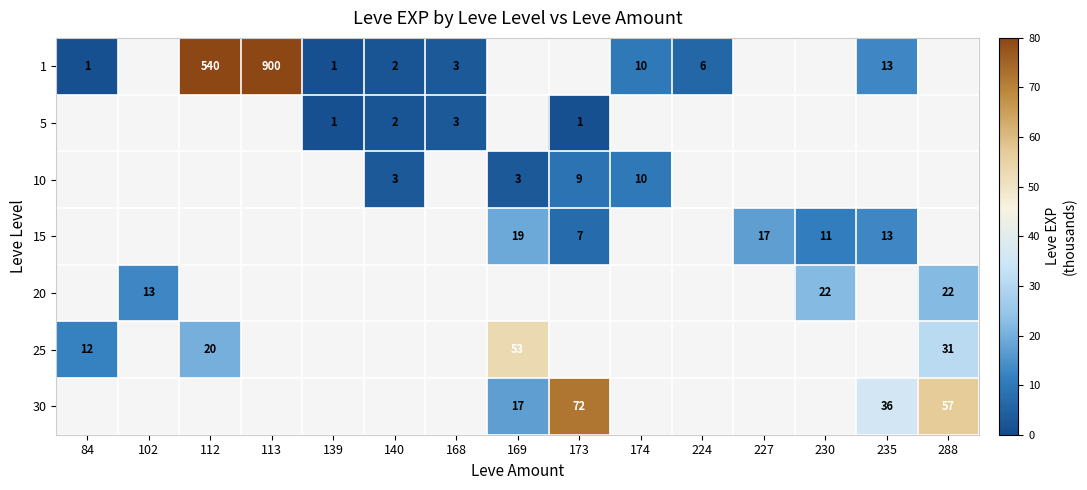

Is it true that 1 equals 1457 at 113?

False